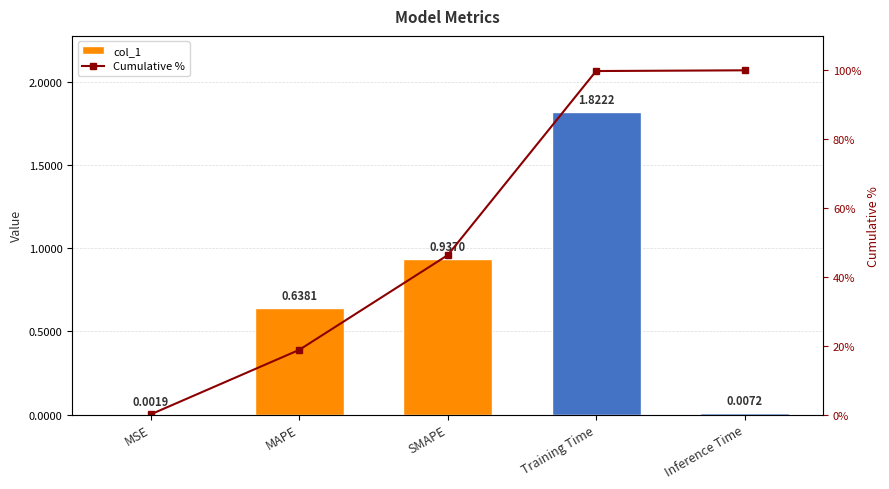

Are the bars horizontal?

No